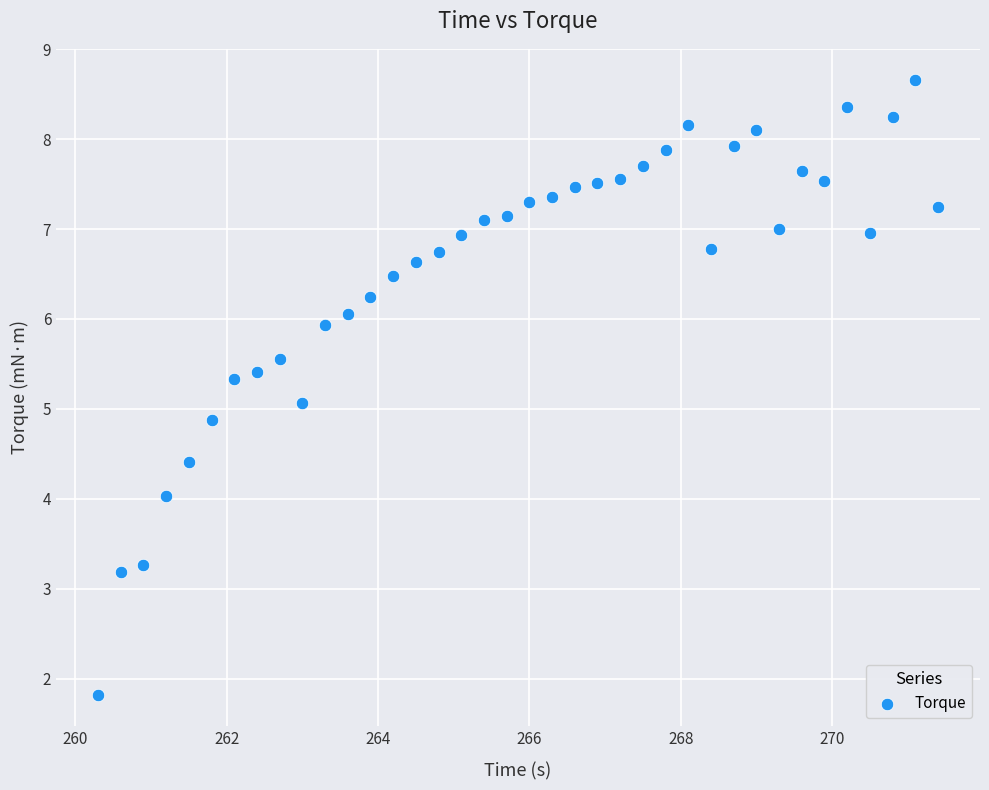

What is the range of Y values (max minus min)?

6.8